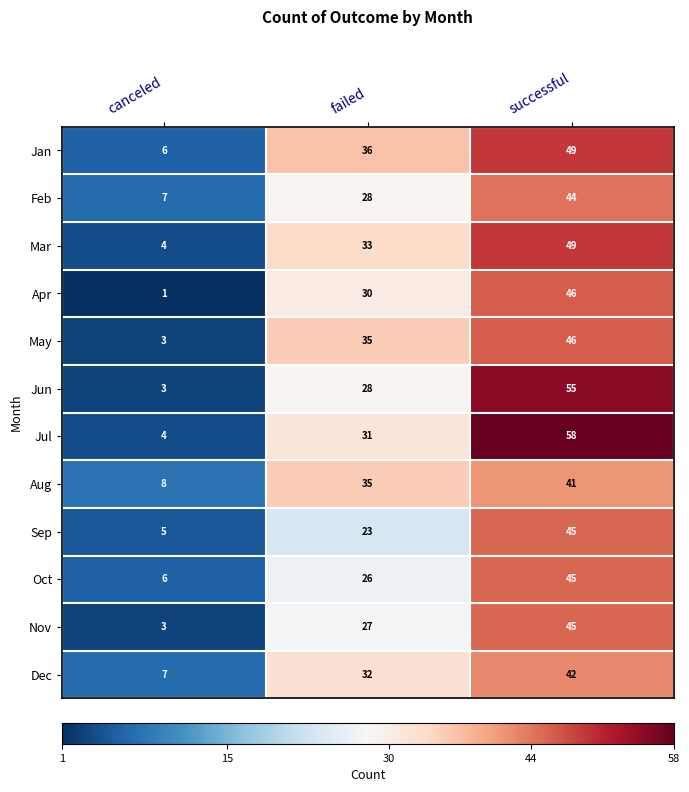

What is the minimum value for Sep?

5